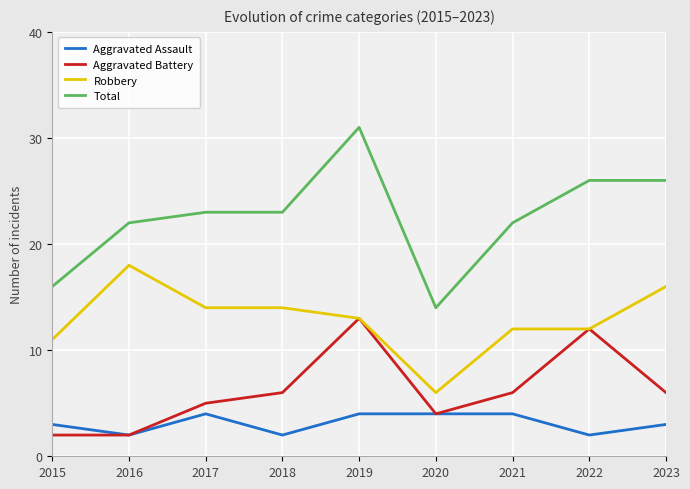

List the series in order of their overall mean, lowest first.

Aggravated Assault, Aggravated Battery, Robbery, Total